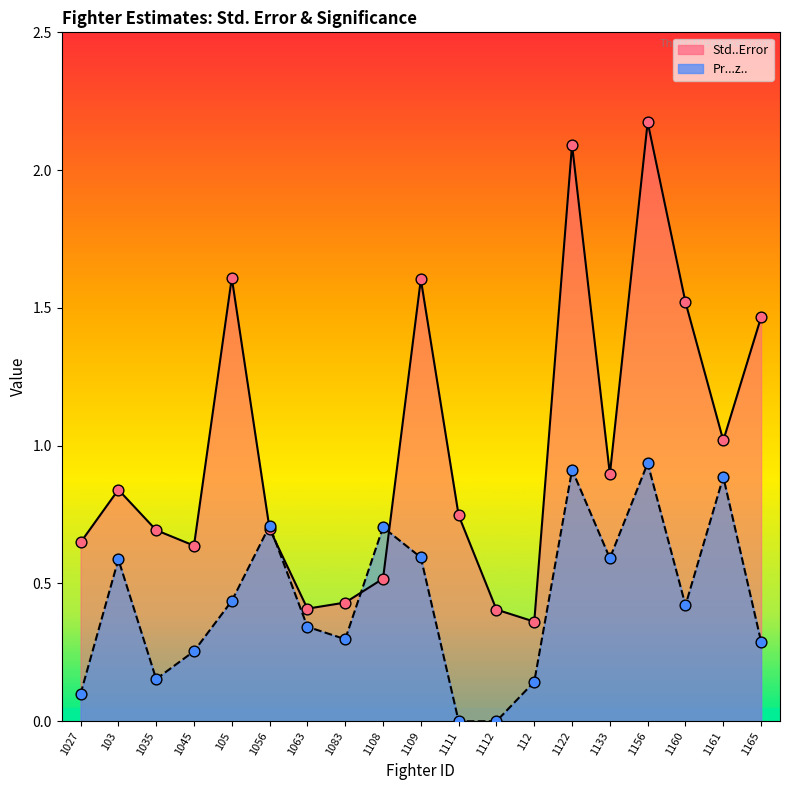

At how many categories does at least one series exceed 1?

7